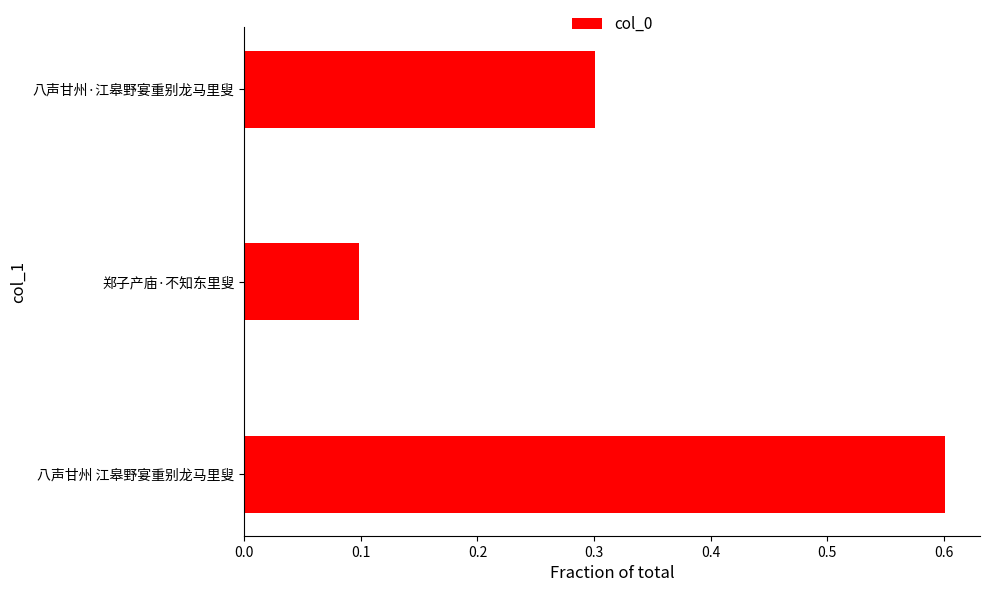

How many categories are shown in the chart?

3